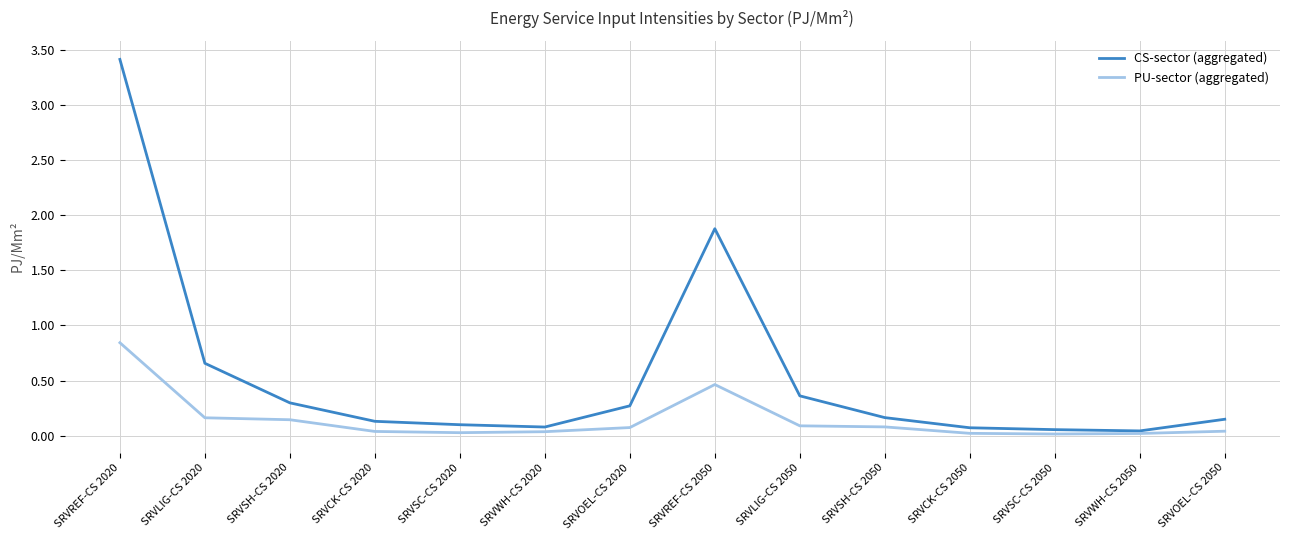

At which label is CS-sector (aggregated) closest to 1?

SRVLIG-CS 2020